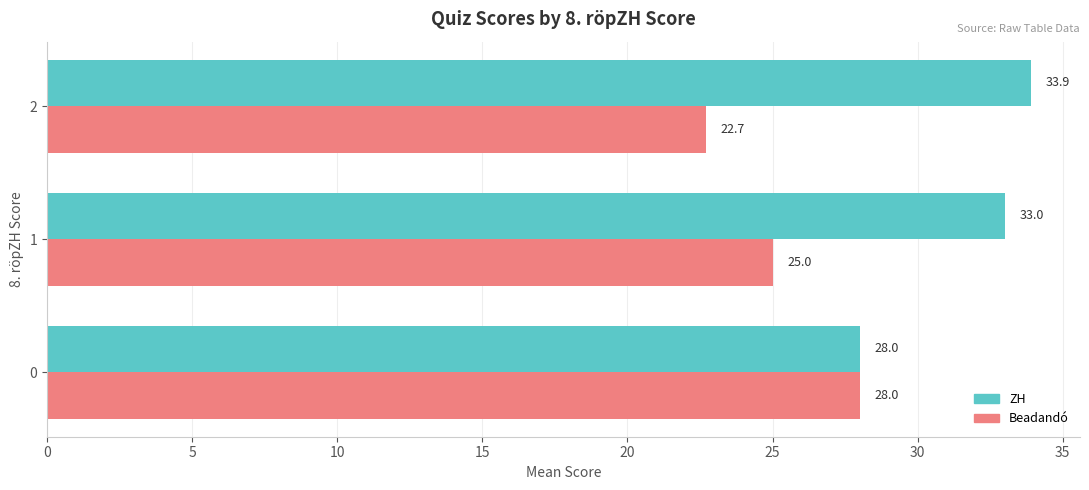

What is the highest value of the Beadandó series?

28.0